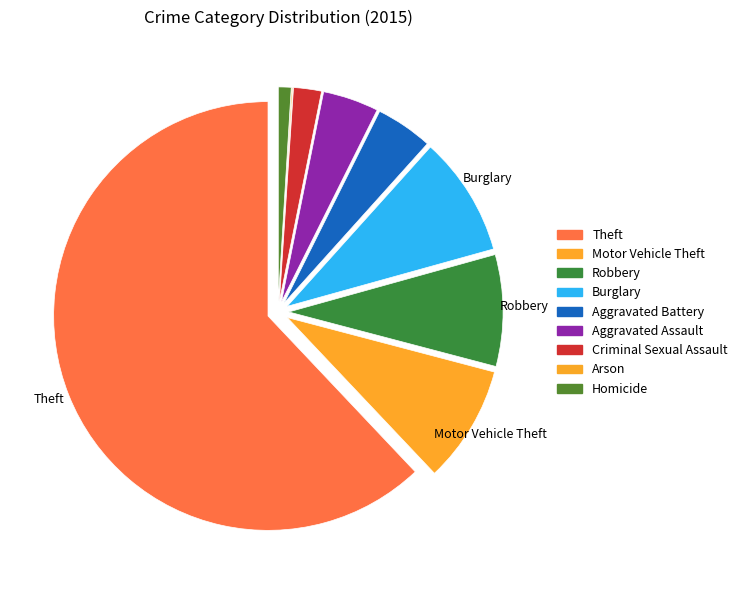

What is the smallest slice in the pie chart?

Arson